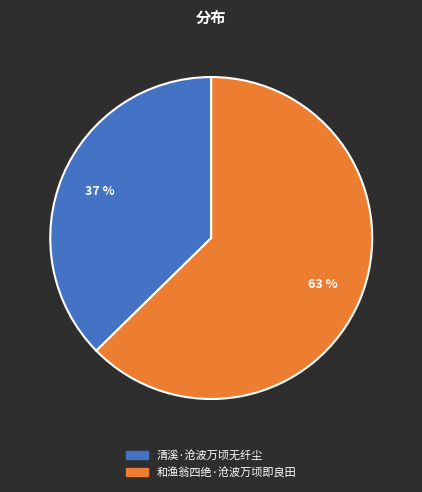

Rank the categories by value from highest to lowest.

和渔翁四绝·沧波万顷即良田, 清溪·沧波万顷无纤尘